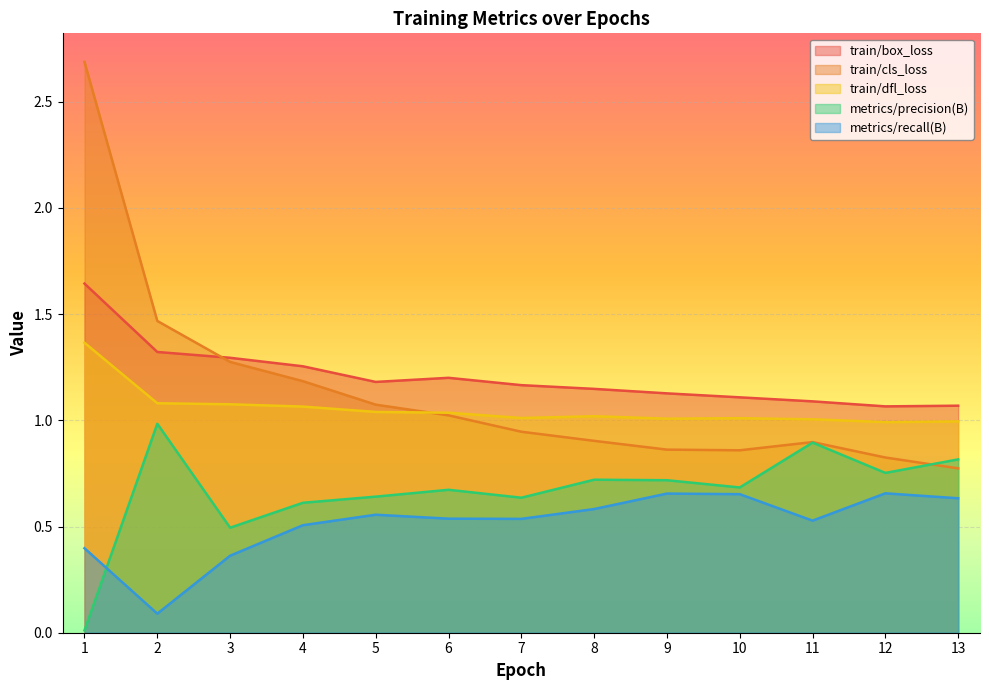

What is the difference between the second highest and minimum values in the metrics/precision(B) series?

0.9